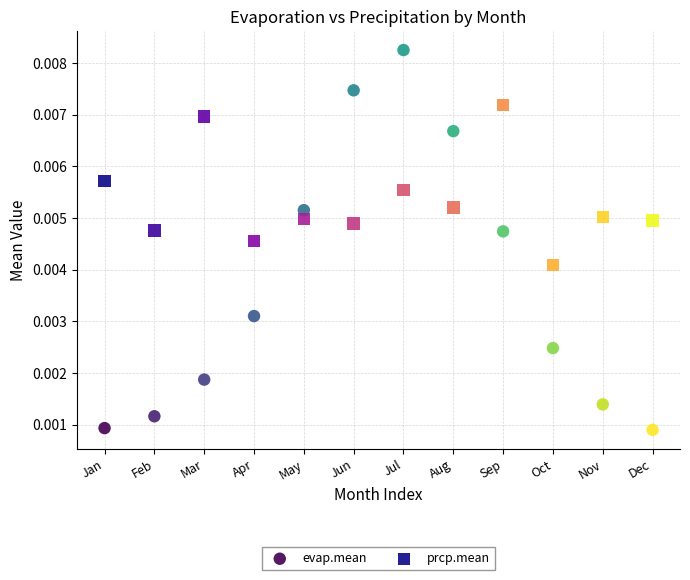

Which series has the widest spread of Y values?

evap.mean